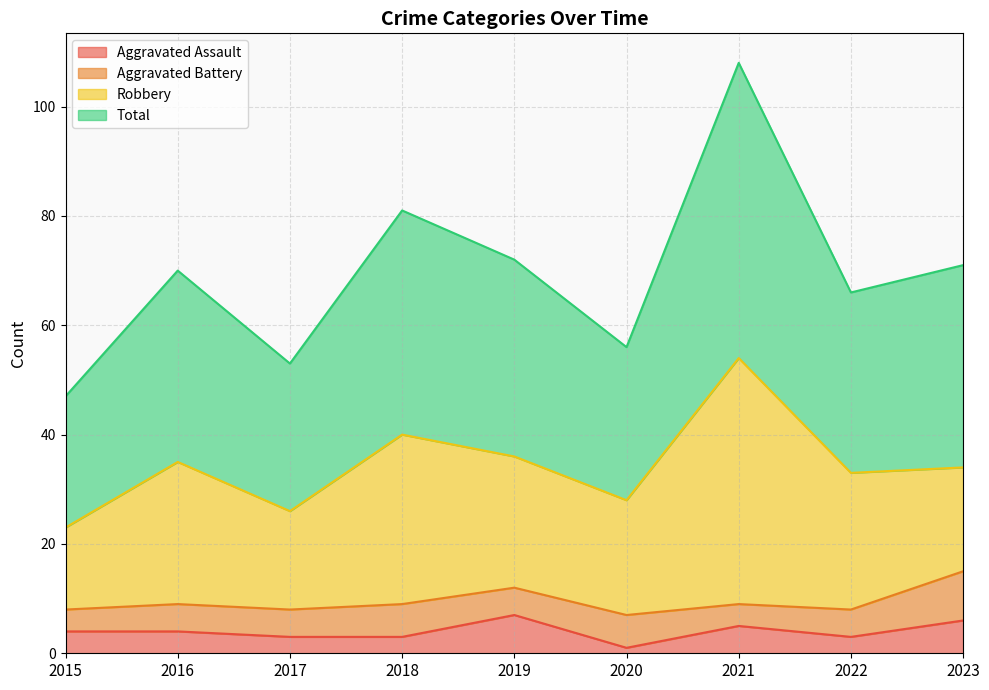

Where does the Total series first go above 70?

2018